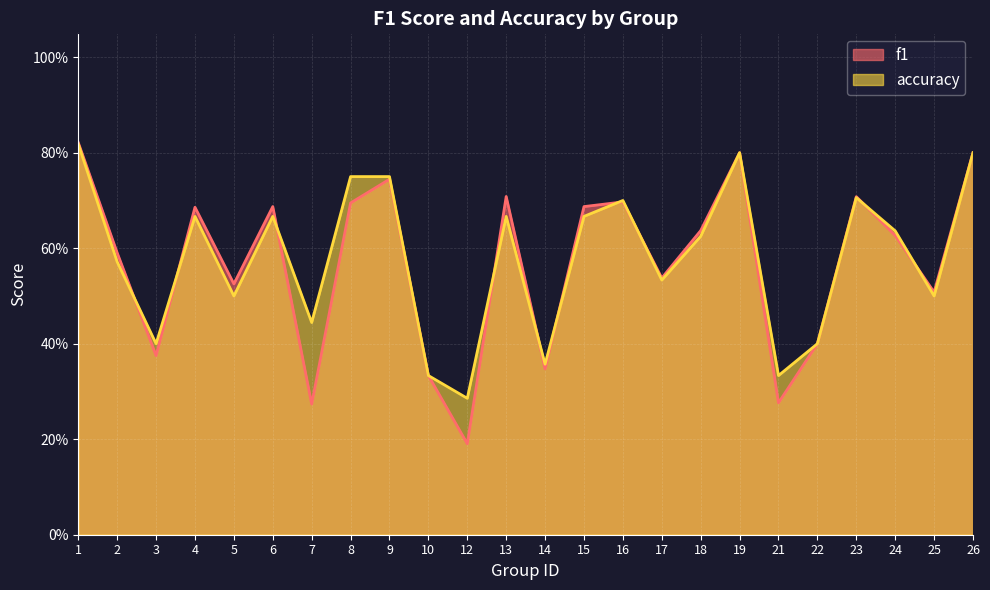

Rank the series by their maximum value, from lowest to highest.

accuracy, f1